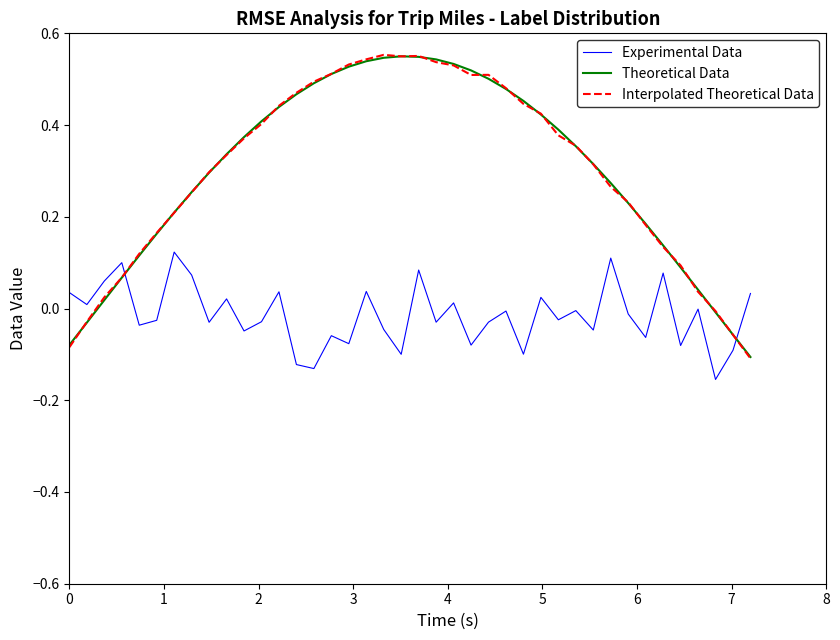

How many categories are shown in the chart?

40